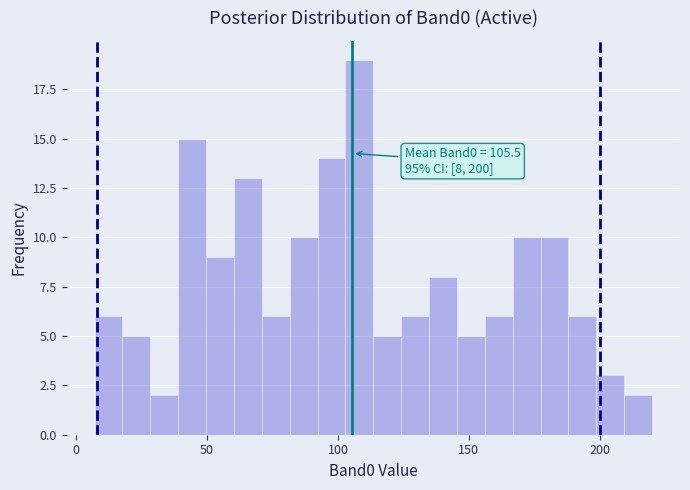

Around what value on the x-axis is the tallest bar? Give the approximate position of its centre, as read against the axis.

110